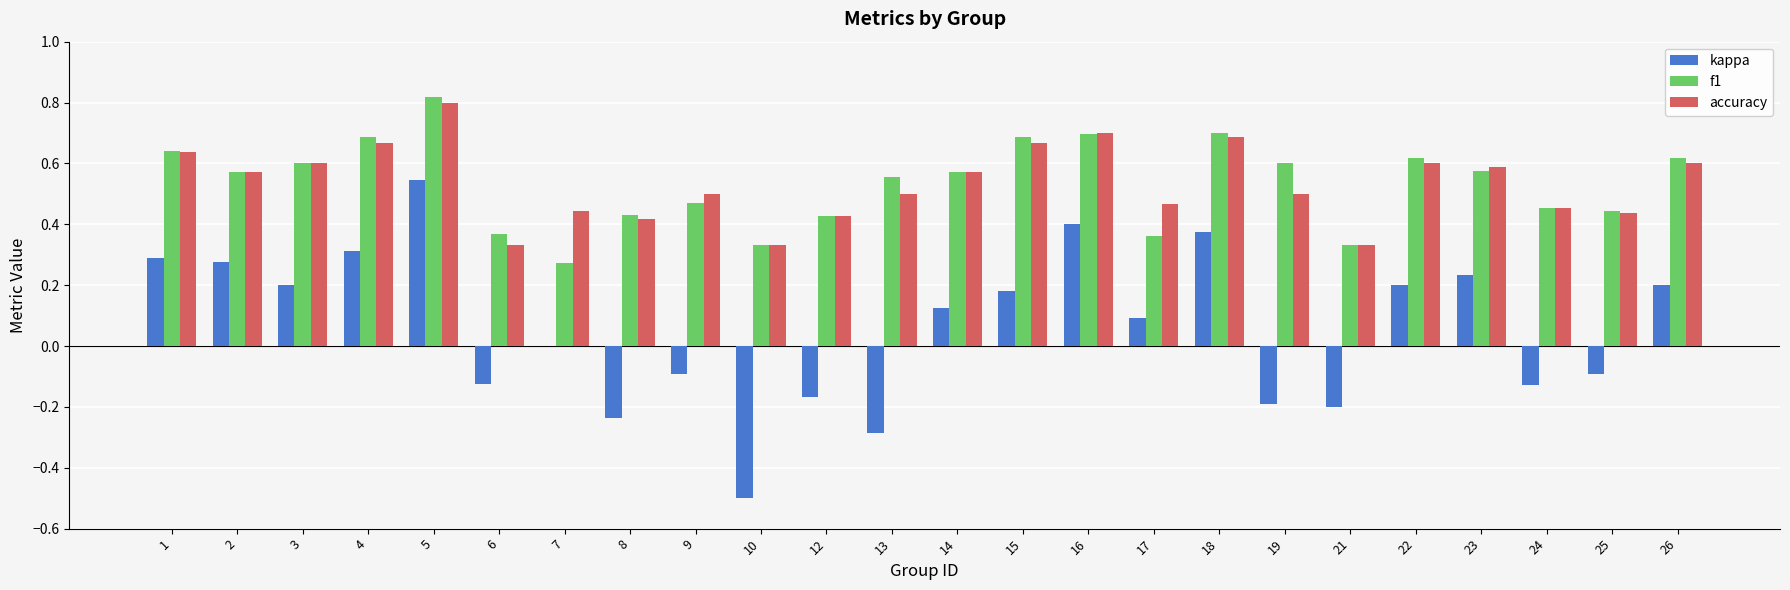

At which label does f1 reach its peak?

5